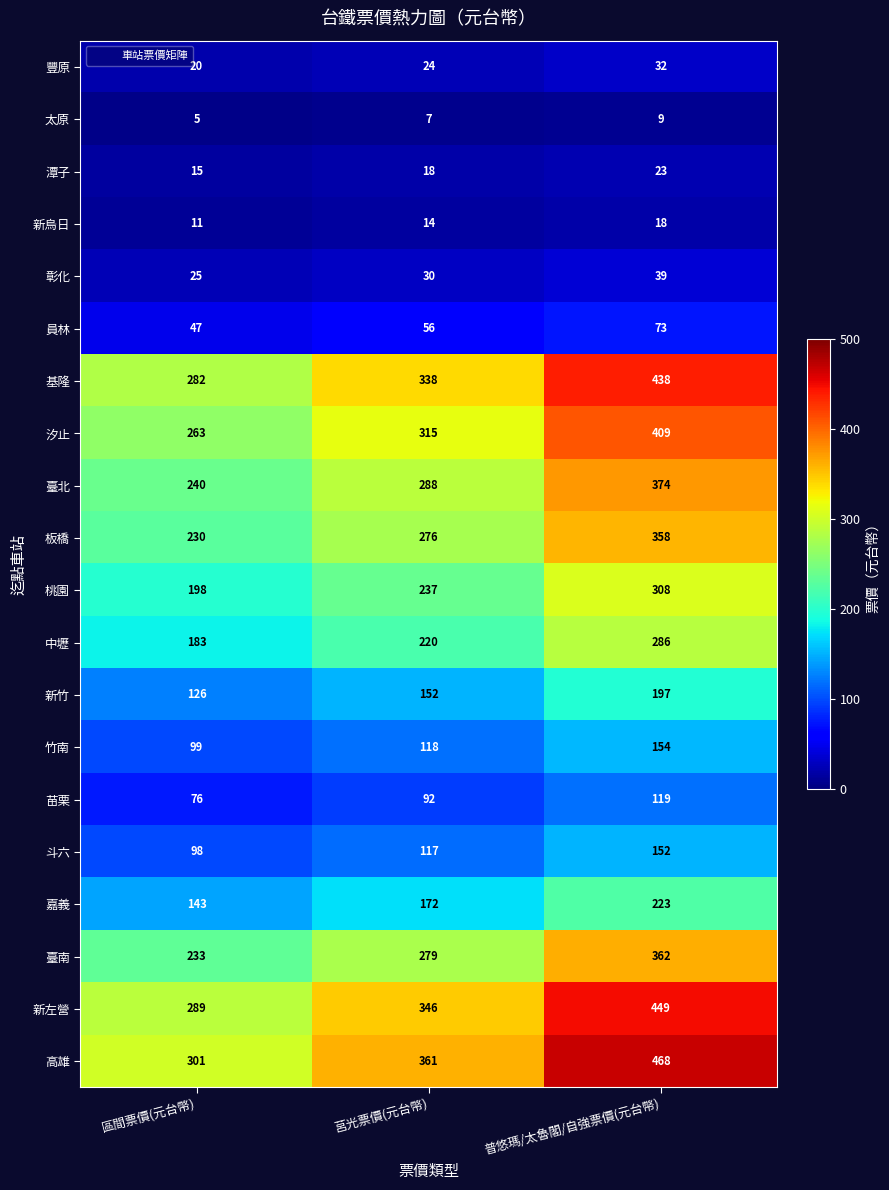

What is the difference between the maximum and minimum values in the 板橋 series?

128